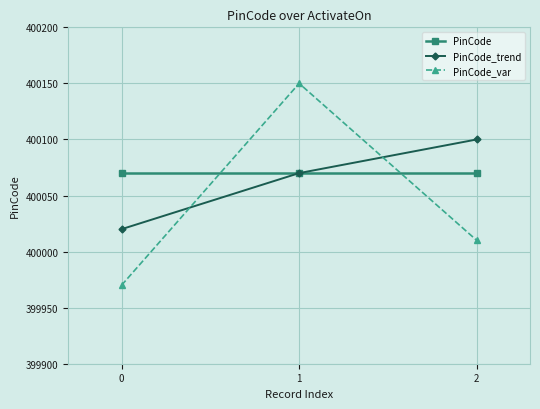

The value of PinCode at 0 is 400070. True or false?

True